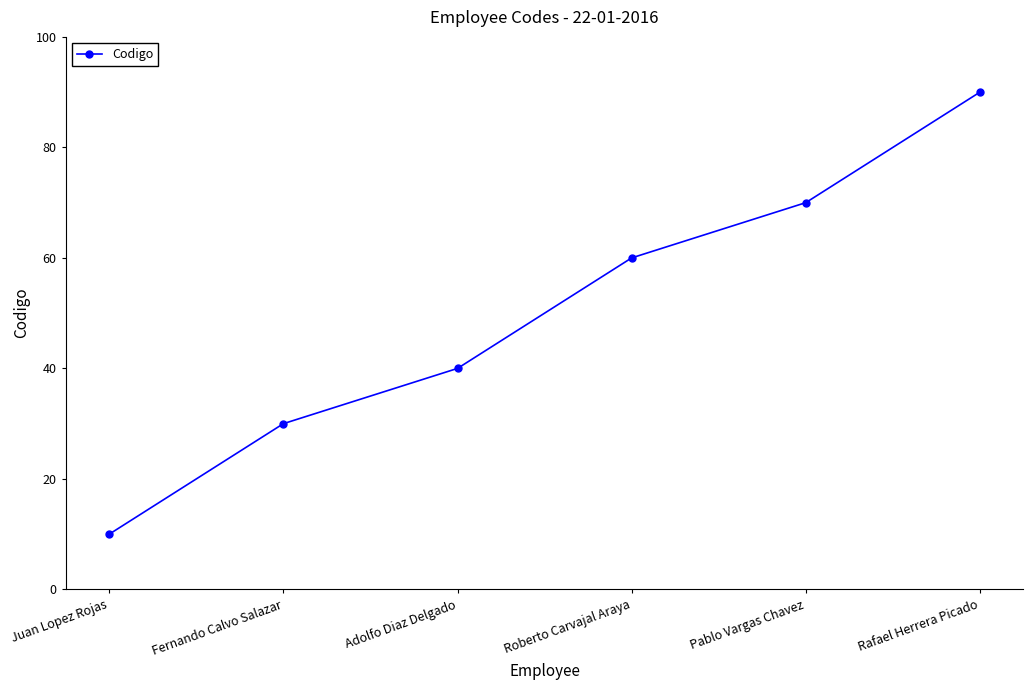

What is the approximate value at Juan Lopez Rojas, to the nearest 5?

10